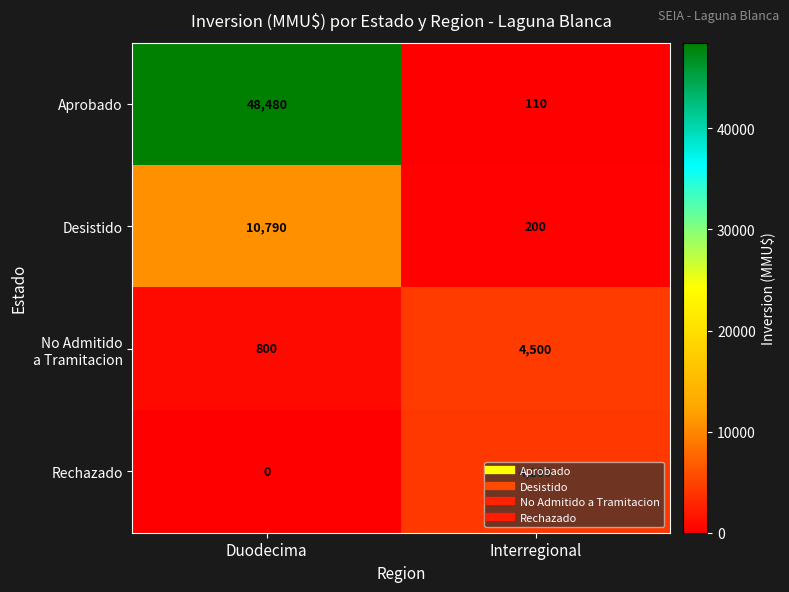

What value does the Desistido series have at Duodecima?

10790